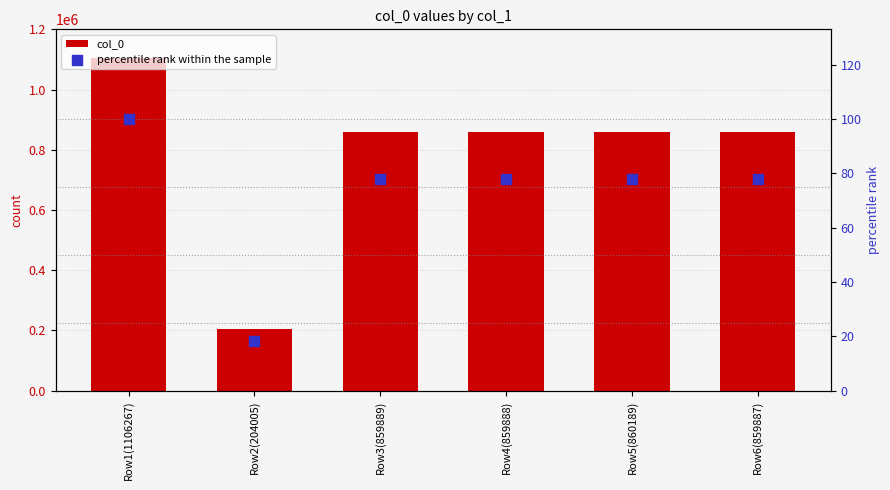

At which category is the sum across all series the highest?

Row1(1106267)